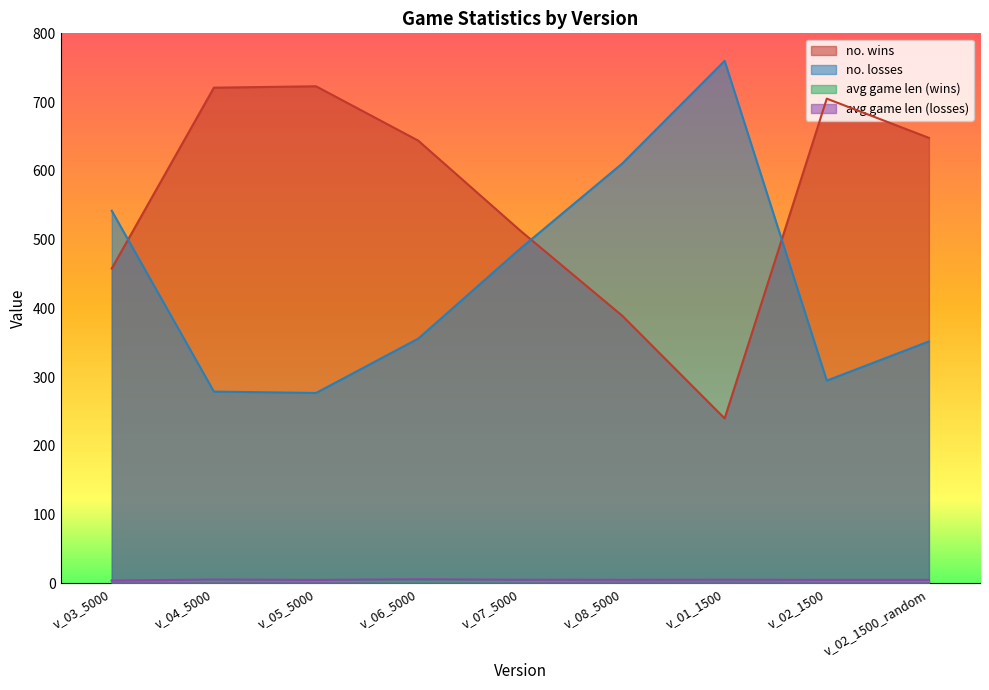

True or false: avg game len (losses) and no. wins intersect in this chart.

False